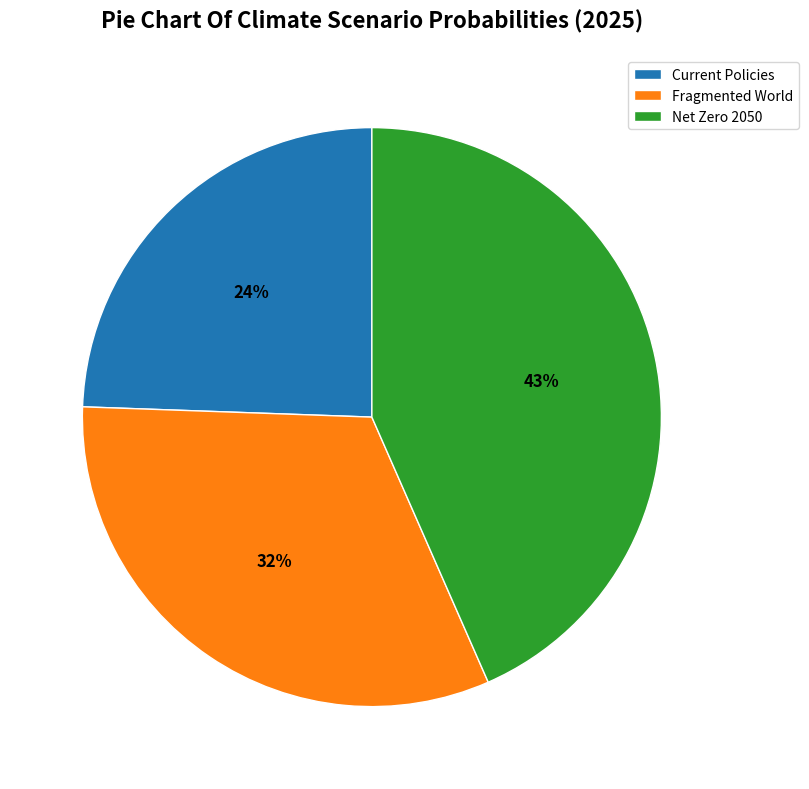

True or false: Net Zero 2050 accounts for 43% of the total.

True